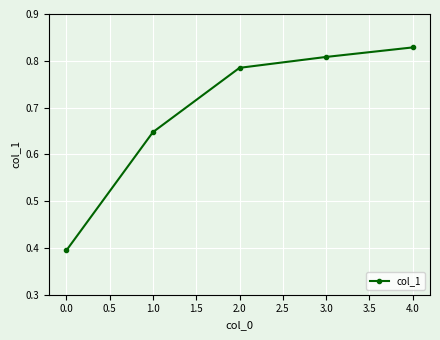

Between 0.0 and 1.0, which is larger?

1.0